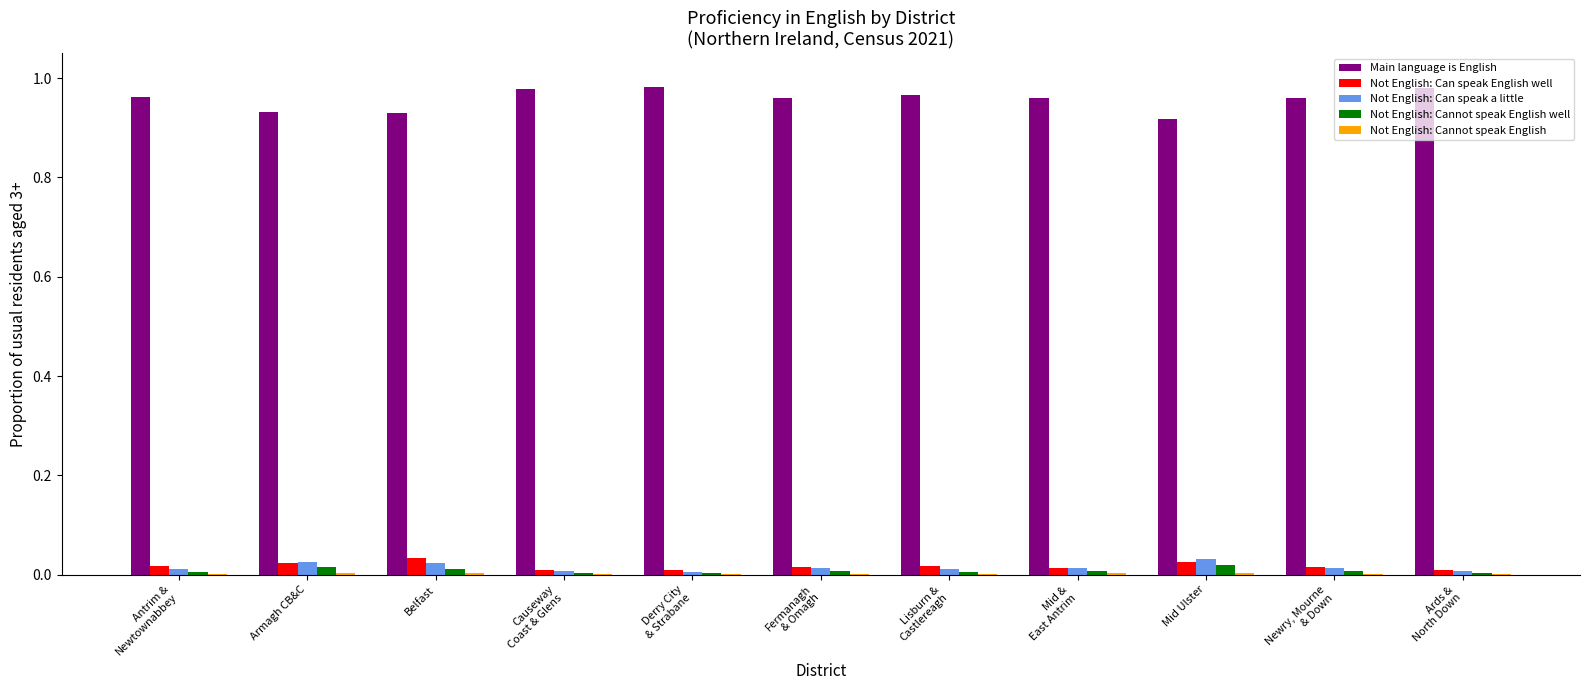

The Main language is English series shows 0.5 at Belfast. True or false?

False